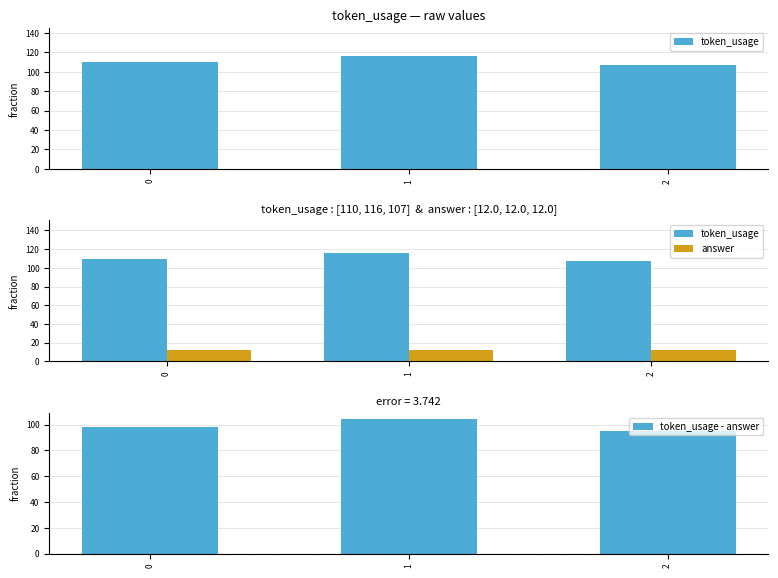

The value of token_usage - answer at 2 is 139. True or false?

False